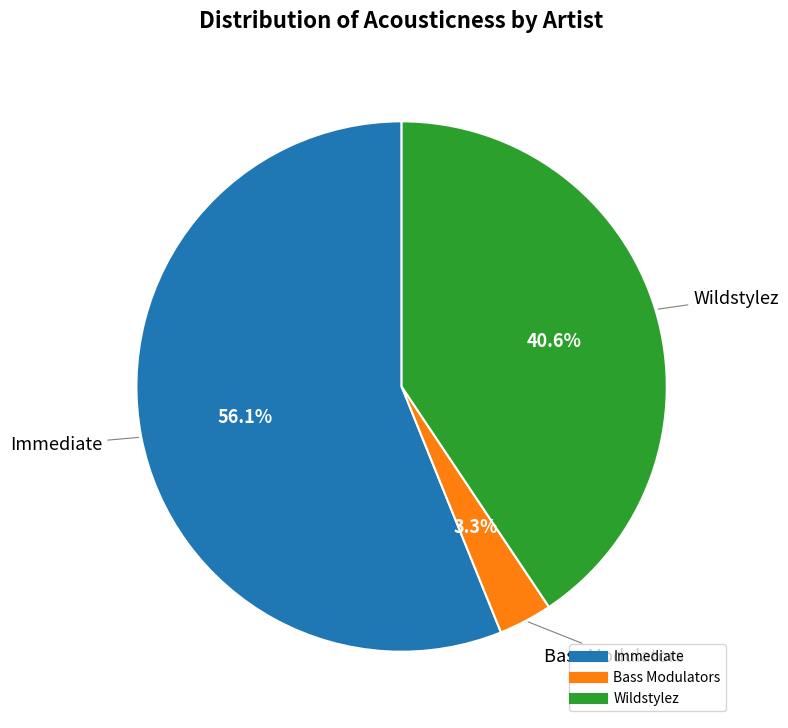

Which category has the smallest portion of the pie?

Bass Modulators